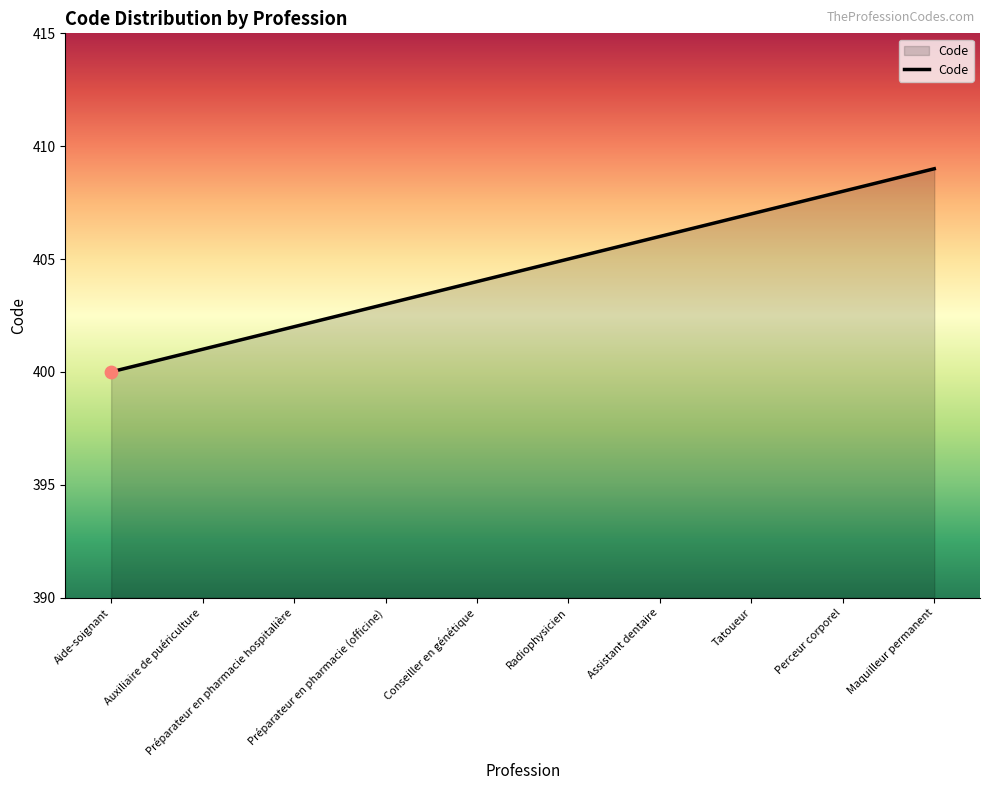

Approximately how many times larger is the value at Perceur corporel compared to Préparateur en pharmacie (officine)?

1.0